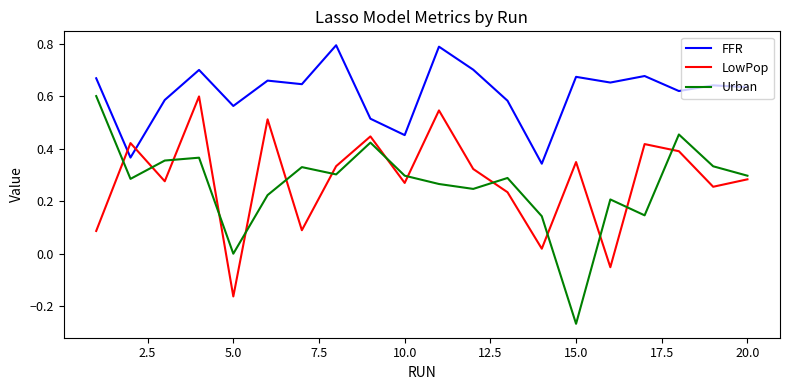

True or false: FFR and Urban intersect in this chart.

False